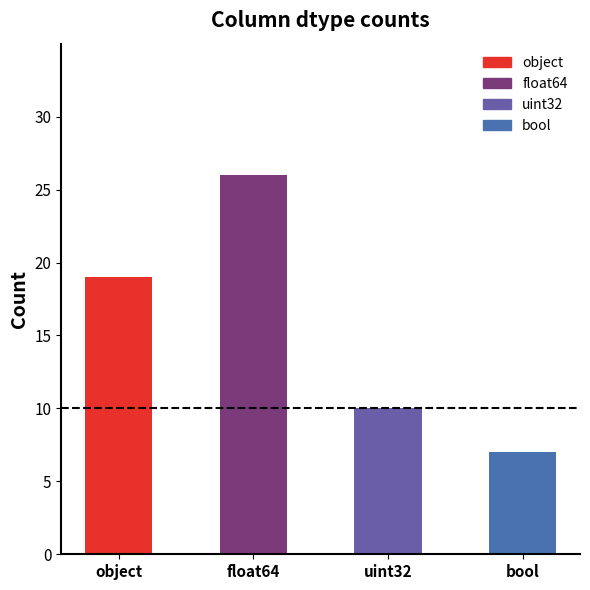

The chart shows a value of 19 at object. True or false?

True